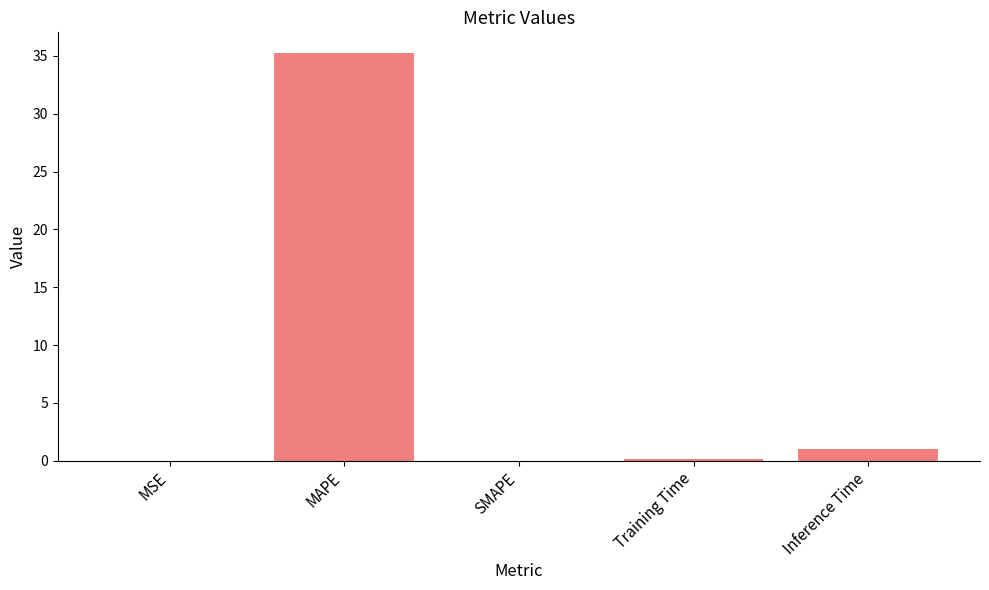

Where is the data nearest to the value 17?

Inference Time